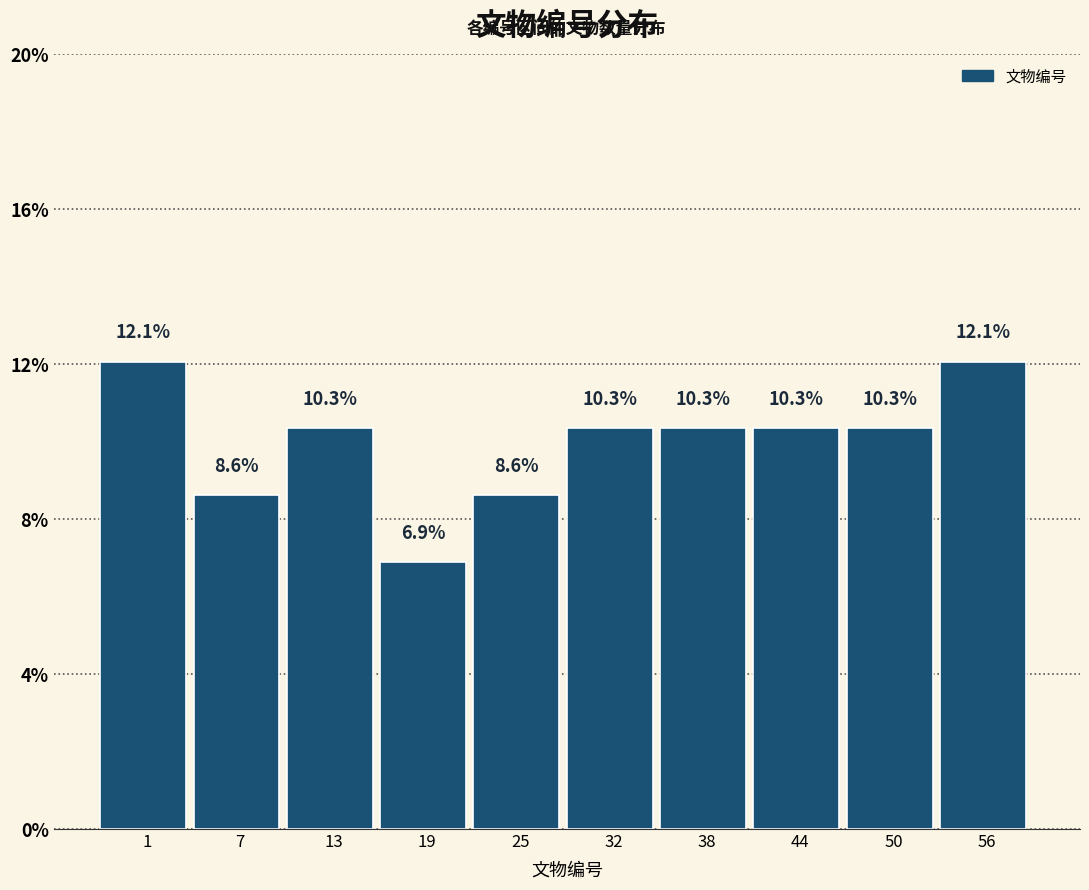

Are the bars horizontal?

No